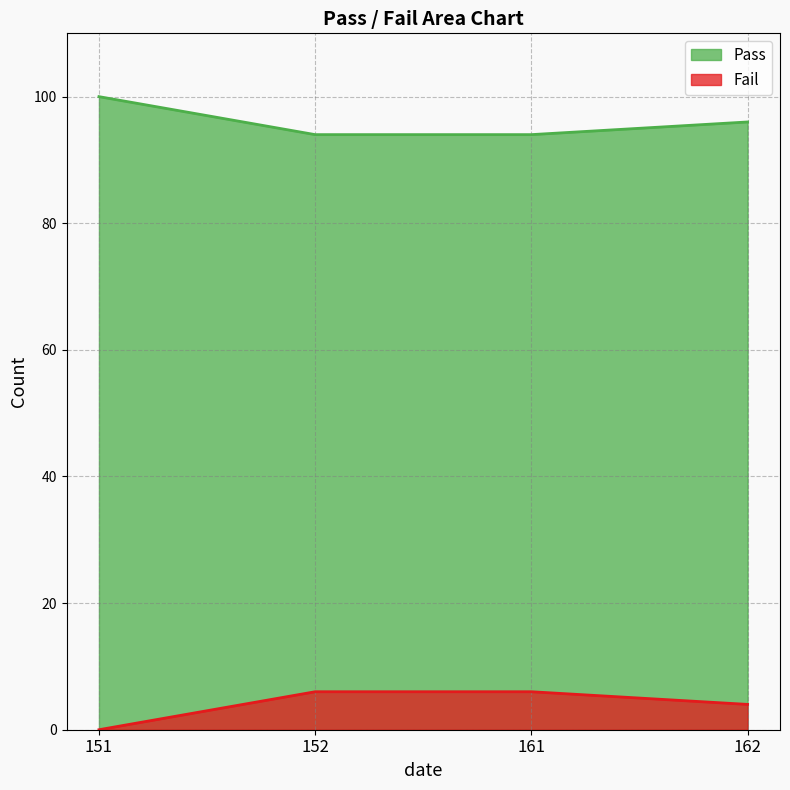

At which category is the sum across all series the highest?

151